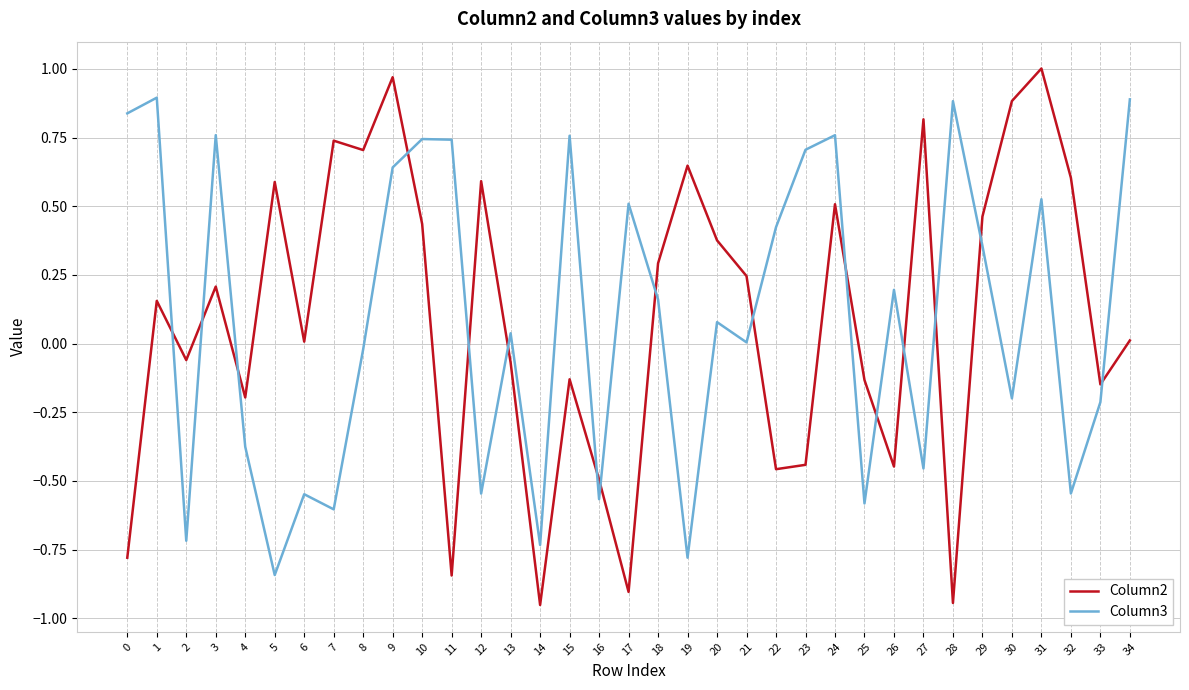

How many intersections are there between Column2 and Column3?

16